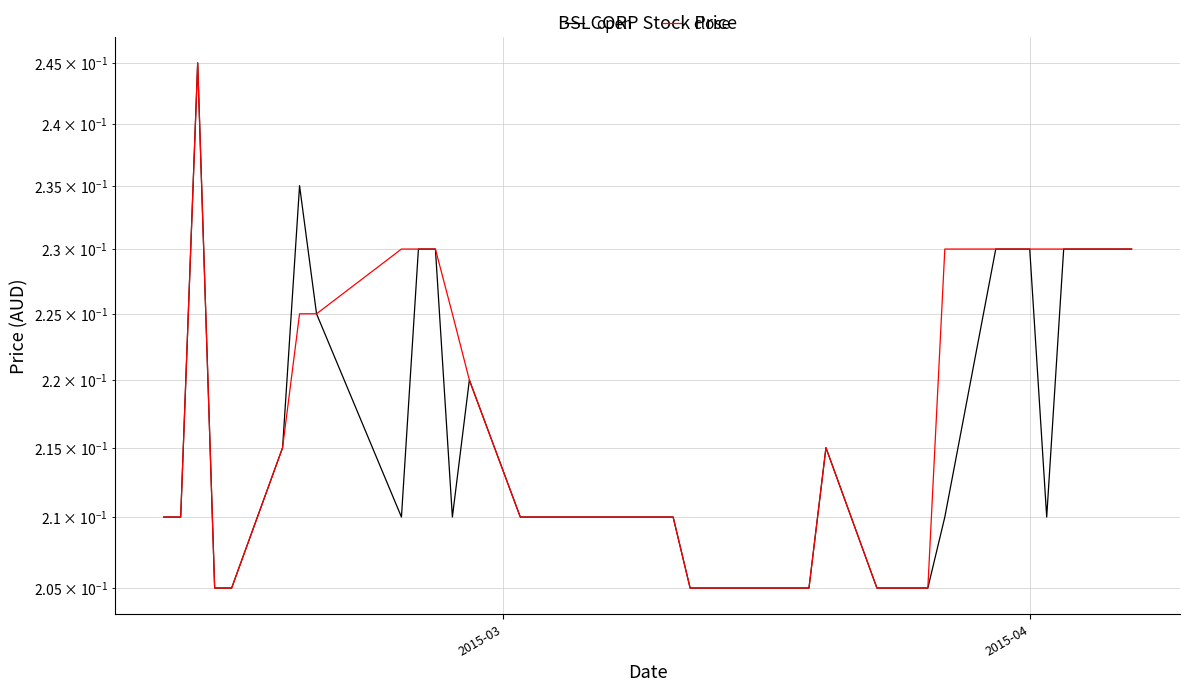

Rank the series by their maximum value, from lowest to highest.

open, close